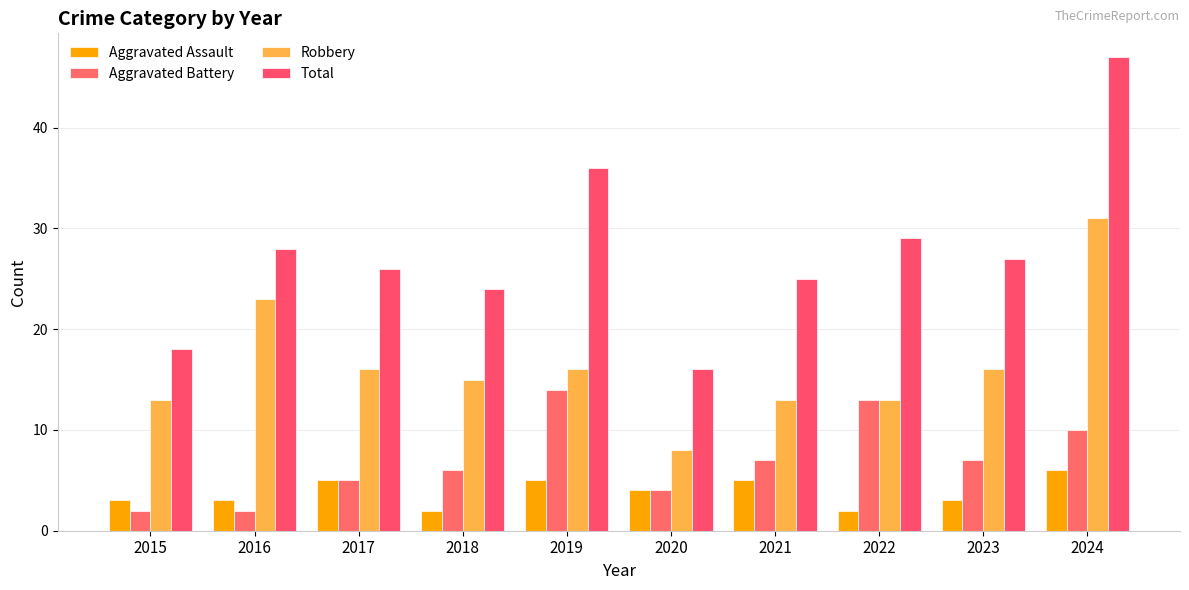

Read the Robbery value at 2024.

31